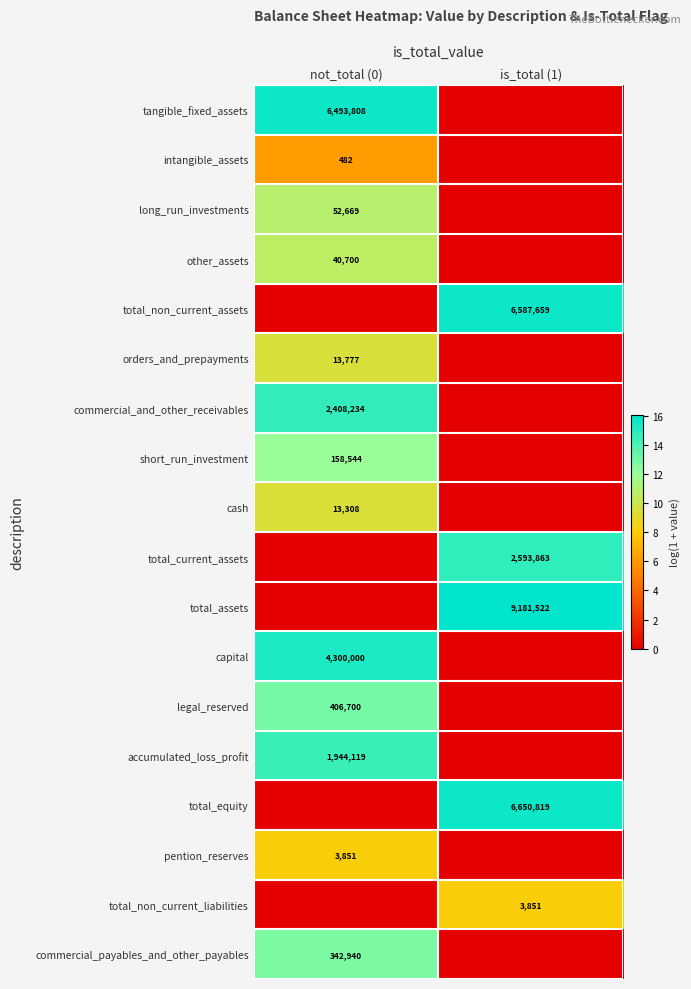

Is the value of other_assets at not_total (0) greater than the value of legal_reserved at not_total (0)?

No